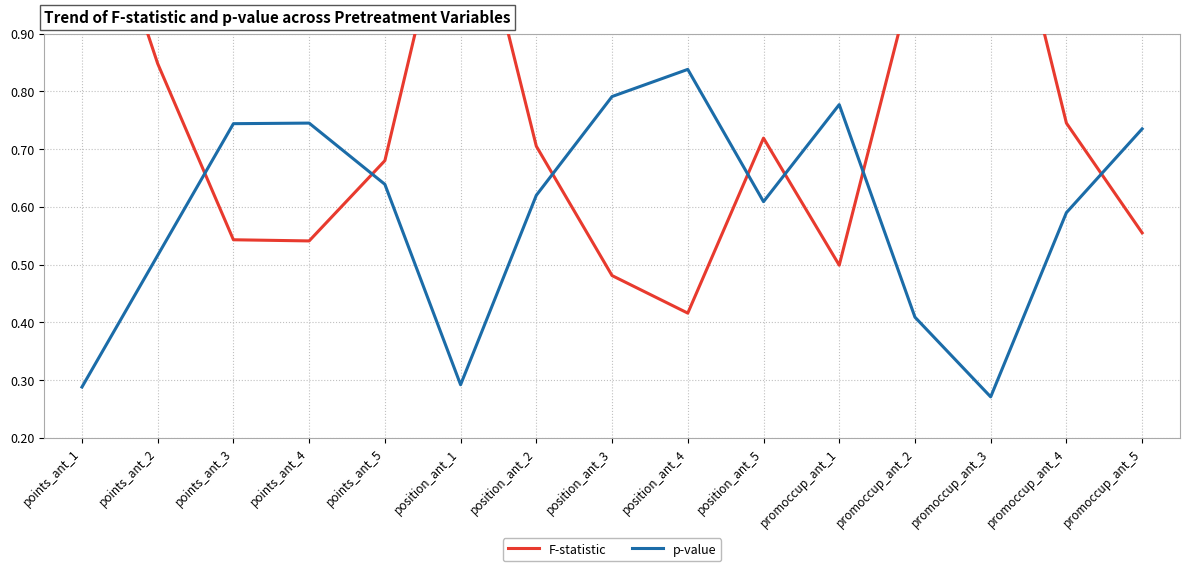

Which series has the largest range (max minus min)?

F-statistic